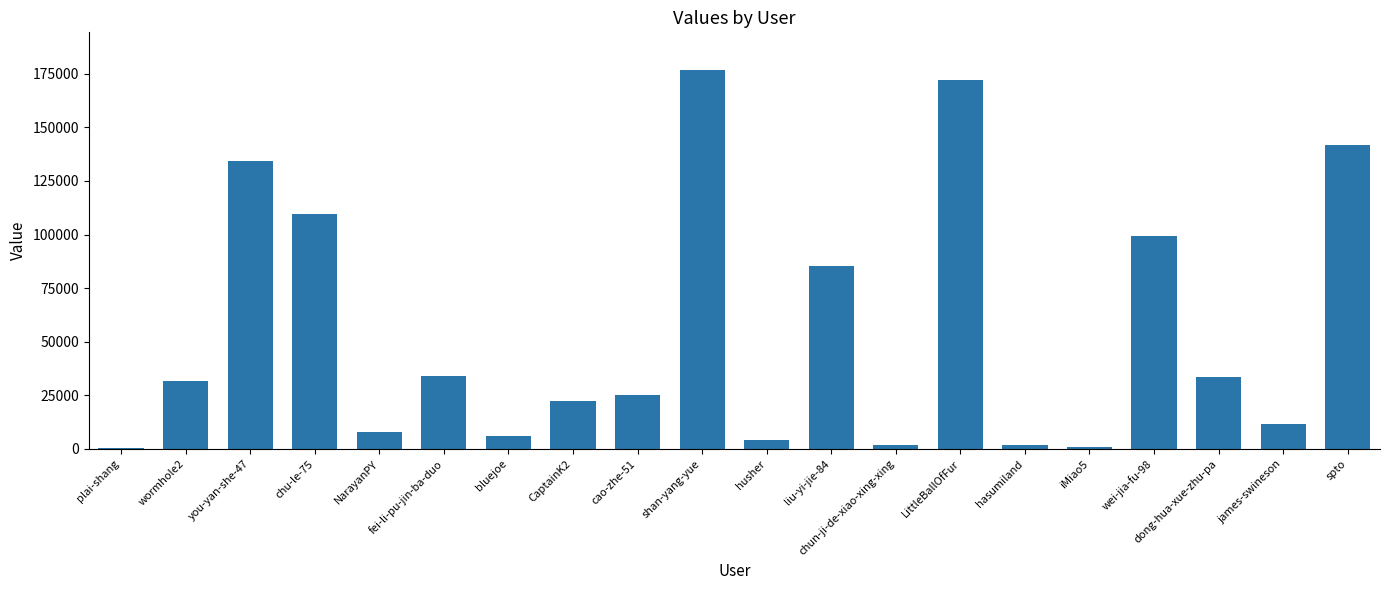

What is the label of the 20th bar from the right?

plai-shang